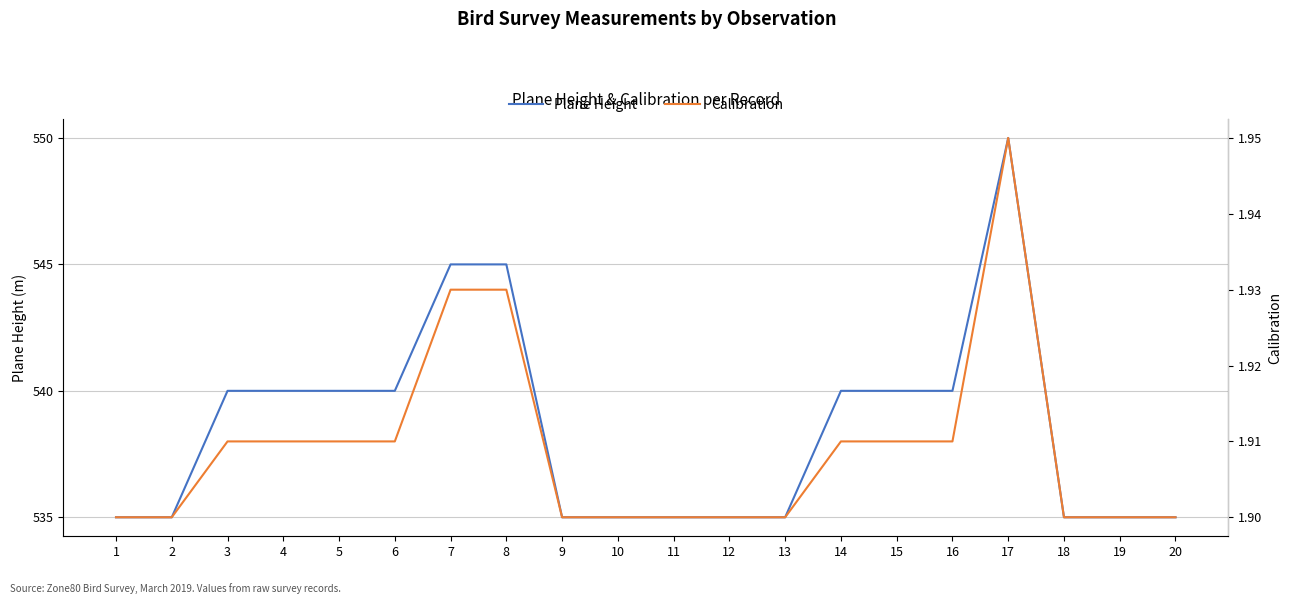

List the labels in order of Plane Height value, largest first.

17, 7, 8, 3, 4, 5, 6, 14, 15, 16, 1, 2, 9, 10, 11, 12, 13, 18, 19, 20